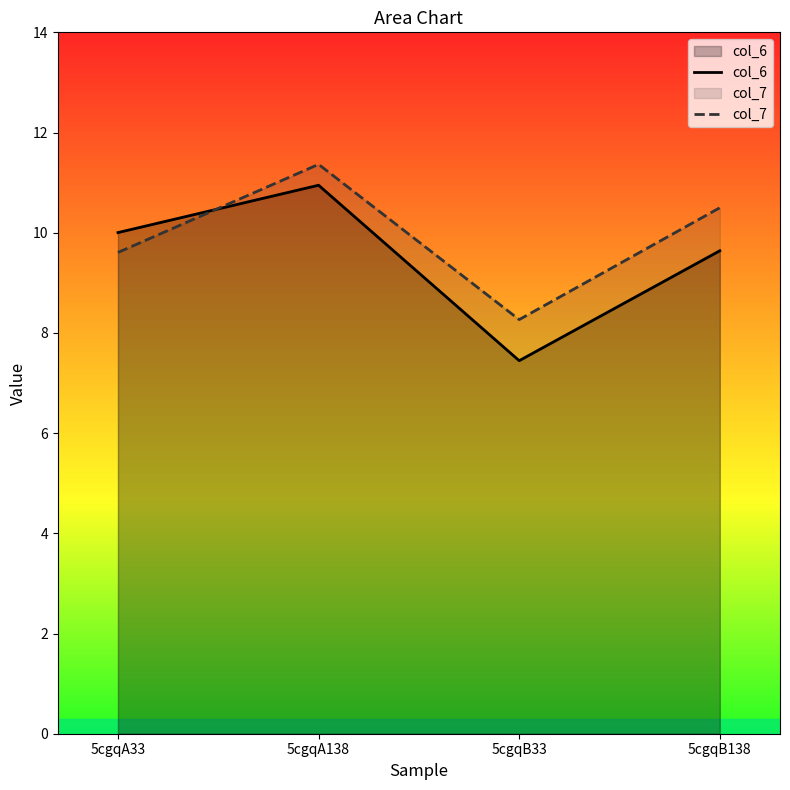

What is the total value across all series at 5cgqB138?

20.1